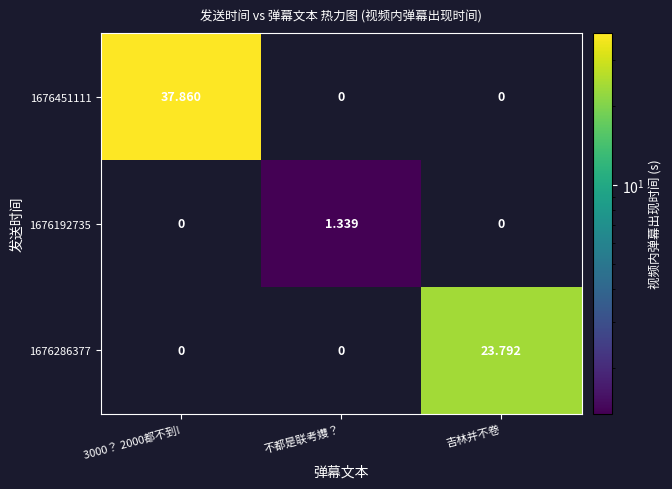

Is the value of 1676286377 at 3000？ 2000都不到! greater than the value of 1676192735 at 不都是联考孇？?

No